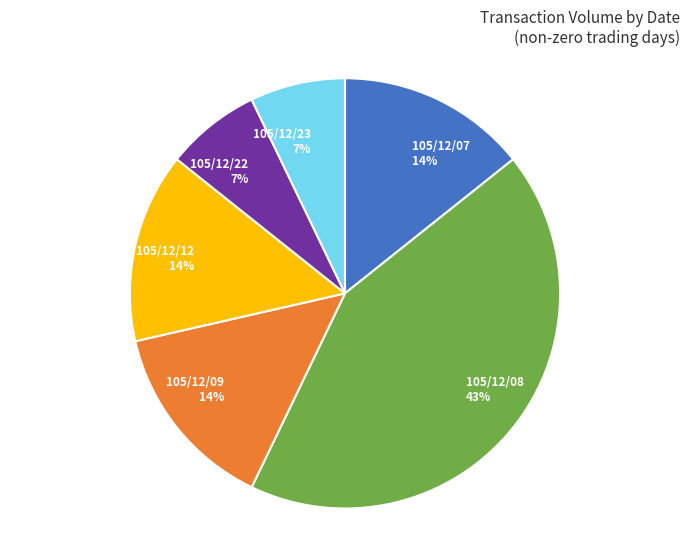

Which has a higher value, 105/12/09 or 105/12/08?

105/12/08